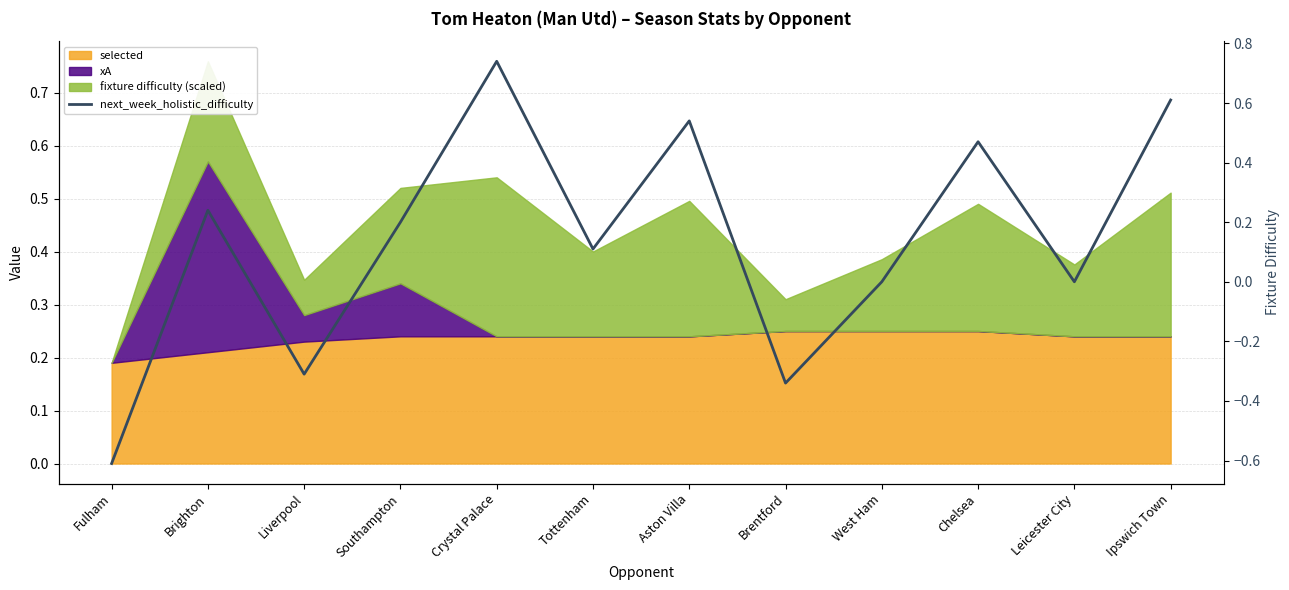

What is the maximum value shown in the chart?

0.7